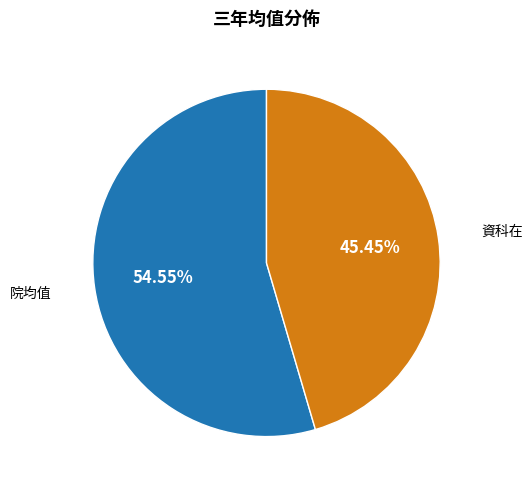

Rank the categories by value from highest to lowest.

院均值, 資科在